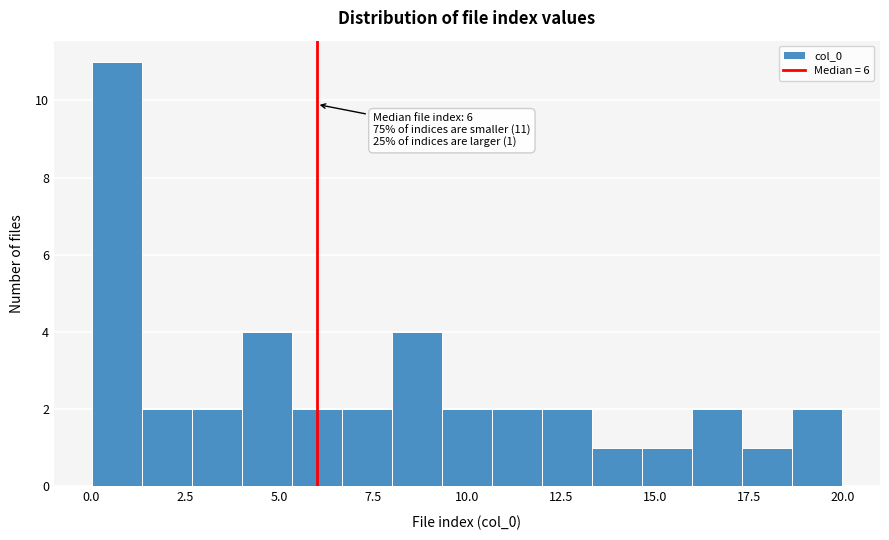

Read against the x-axis, roughly where is the centre of the tallest bar?

0.5